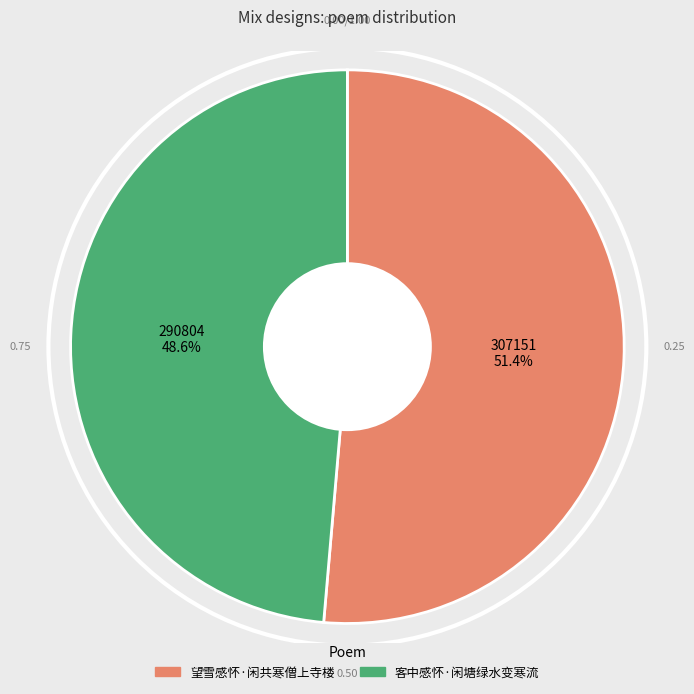

To the nearest percent, what is the difference between the largest and smallest slice percentages?

3%